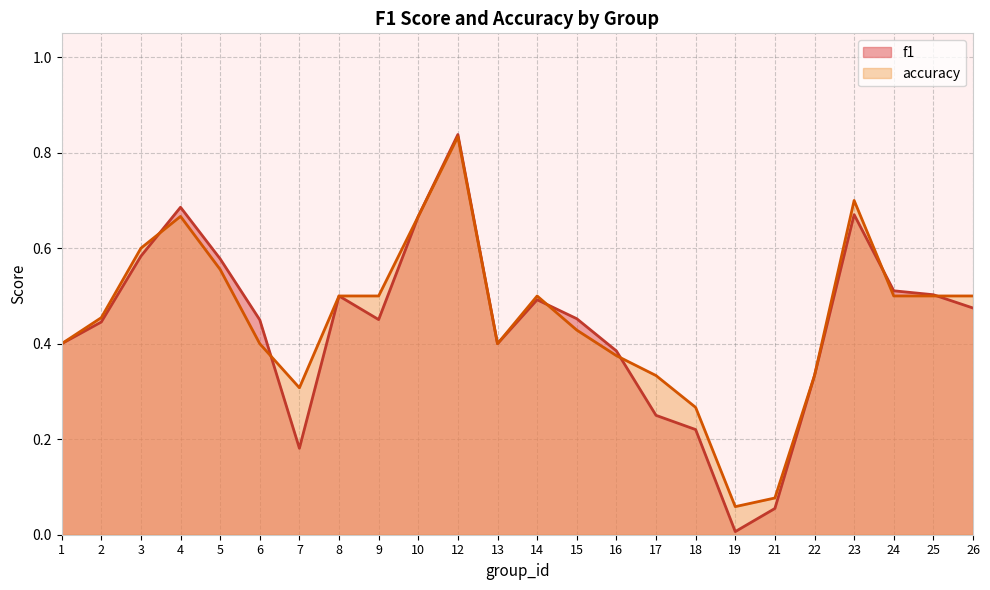

How many intersections are there between f1 and accuracy?

6